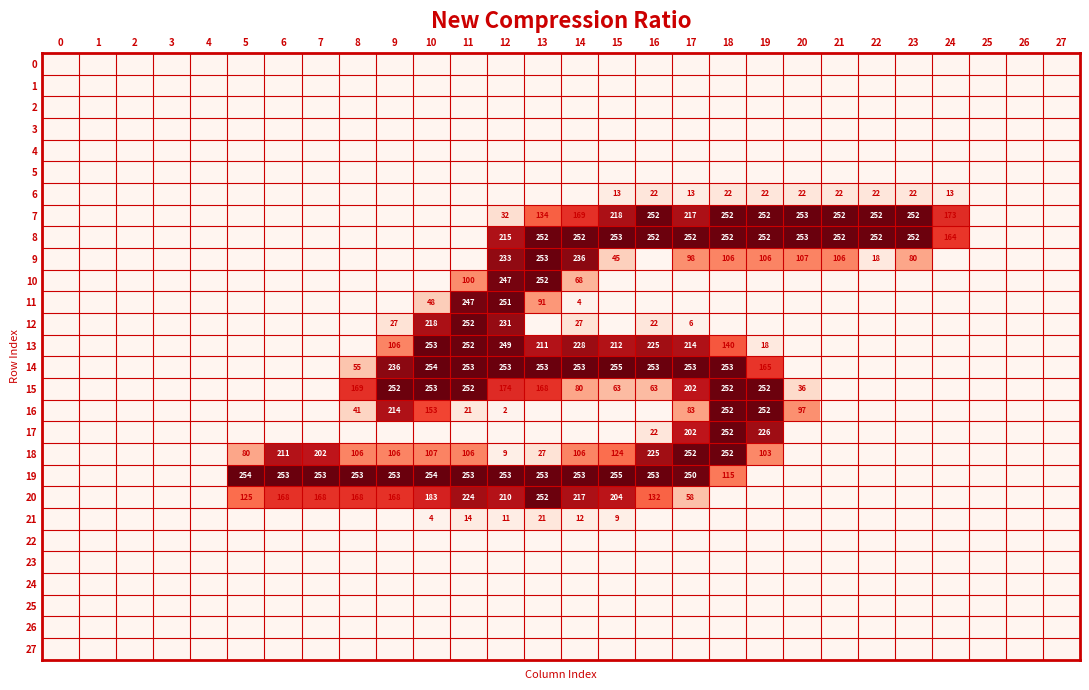

The 21 series shows 12 at 14. True or false?

True